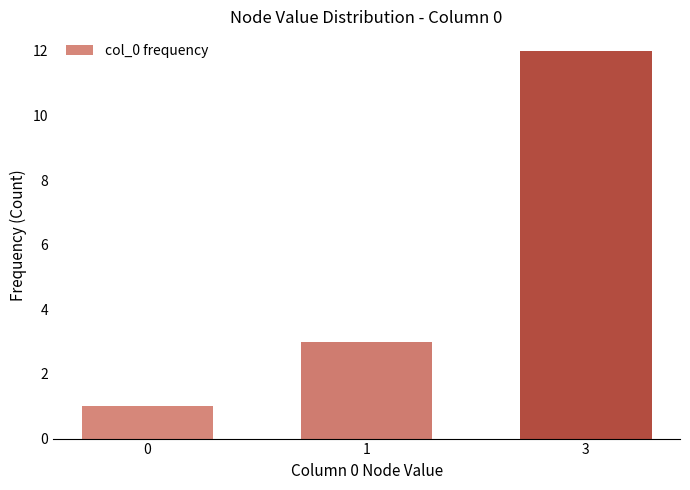

What is the greatest value displayed?

12